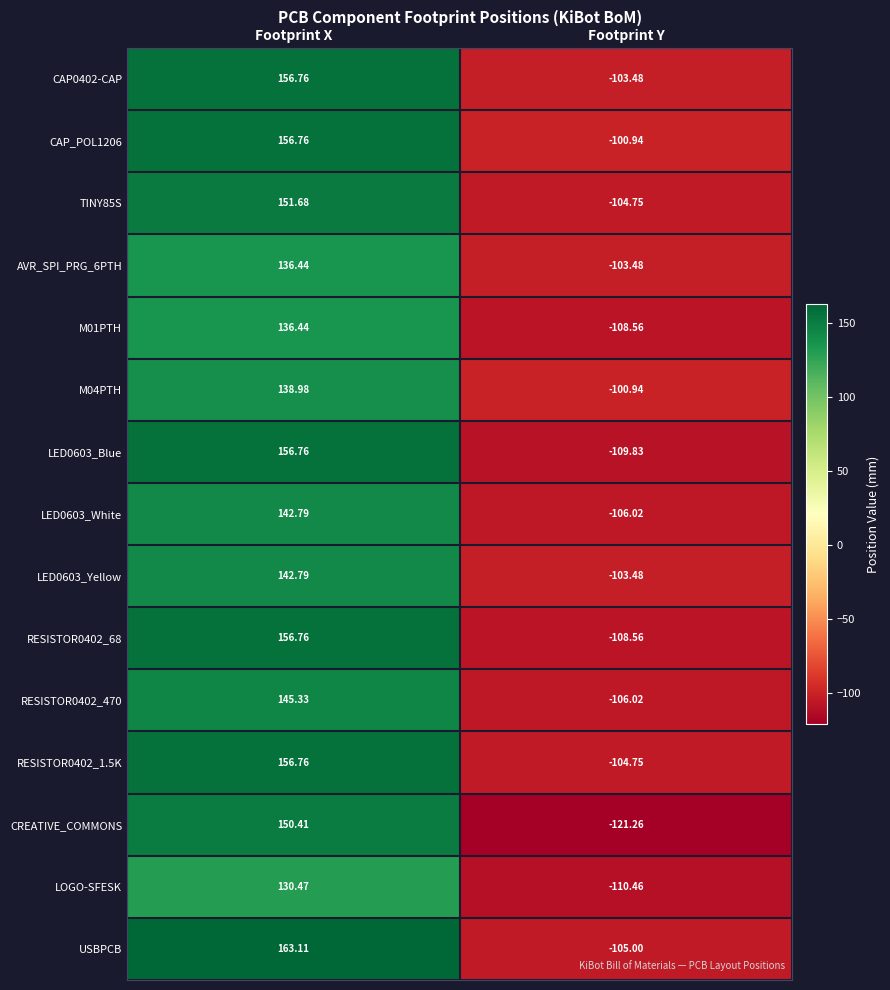

At which label does LED0603_Blue reach its minimum?

Footprint Y